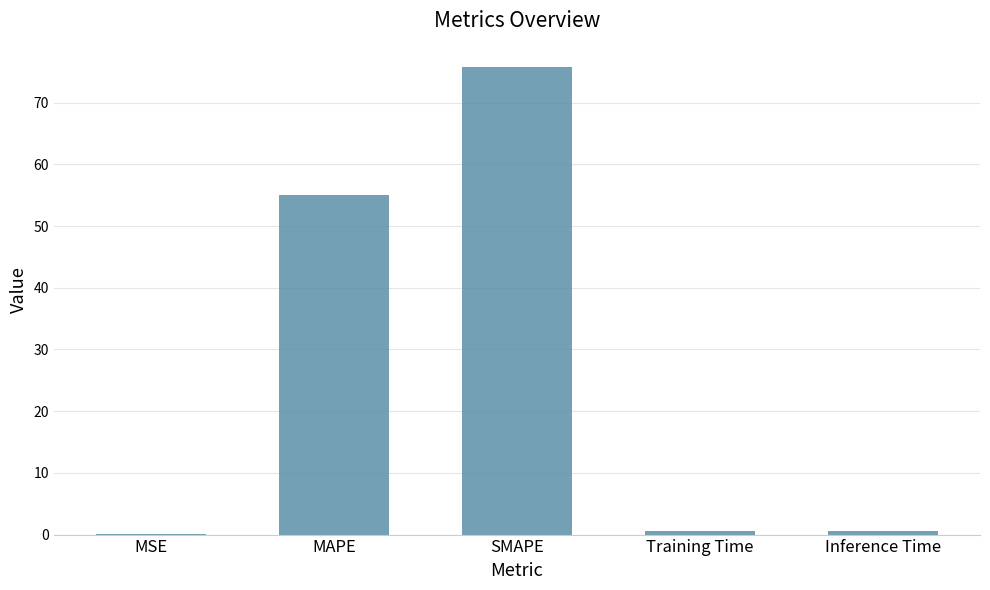

What is the change in value from MSE to Inference Time?

+0.5